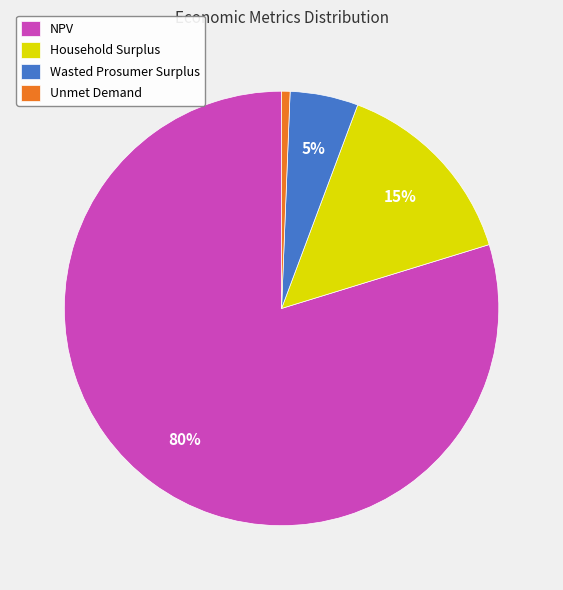

Rank the categories by value from lowest to highest.

Unmet Demand, Wasted Prosumer Surplus, Household Surplus, NPV